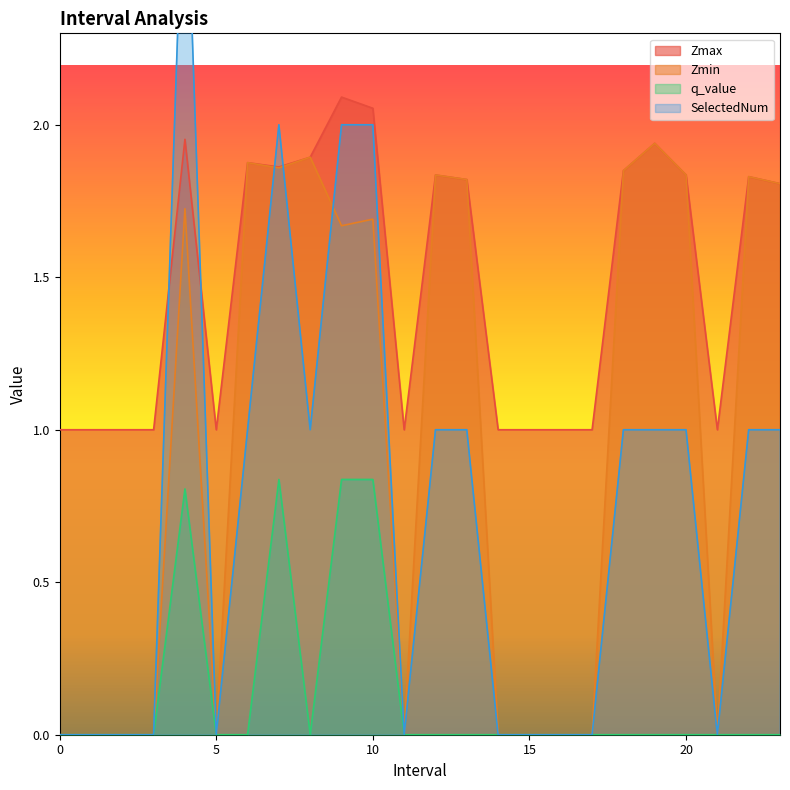

What is the value of the SelectedNum point at the 9th from the left?

1.0